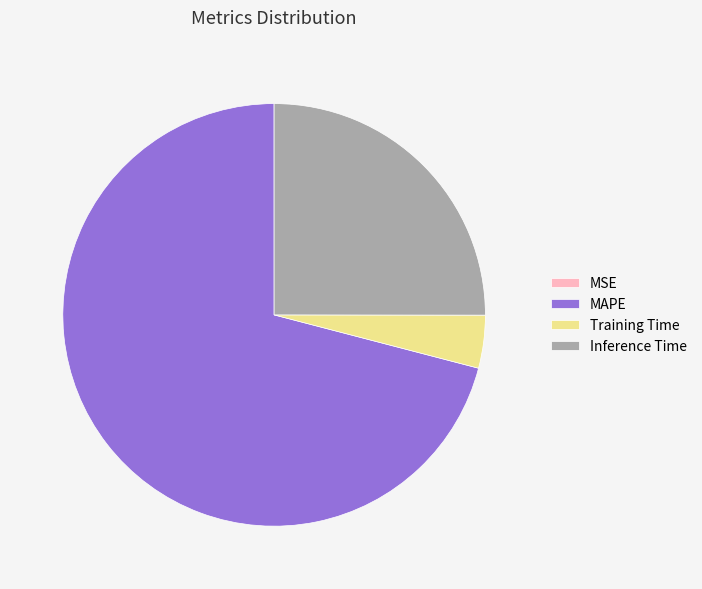

True or false: MAPE accounts for 71% of the total.

True